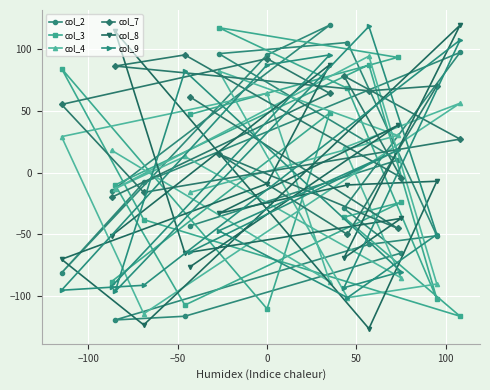

What is the value of the col_2 point at the 4th from the left?

-8